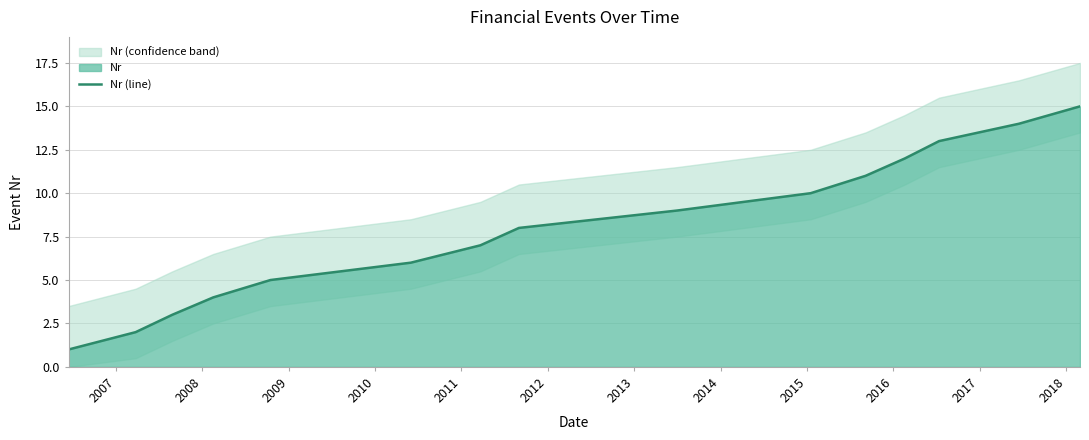

True or false: there are more than 1 points higher than both neighbors.

False